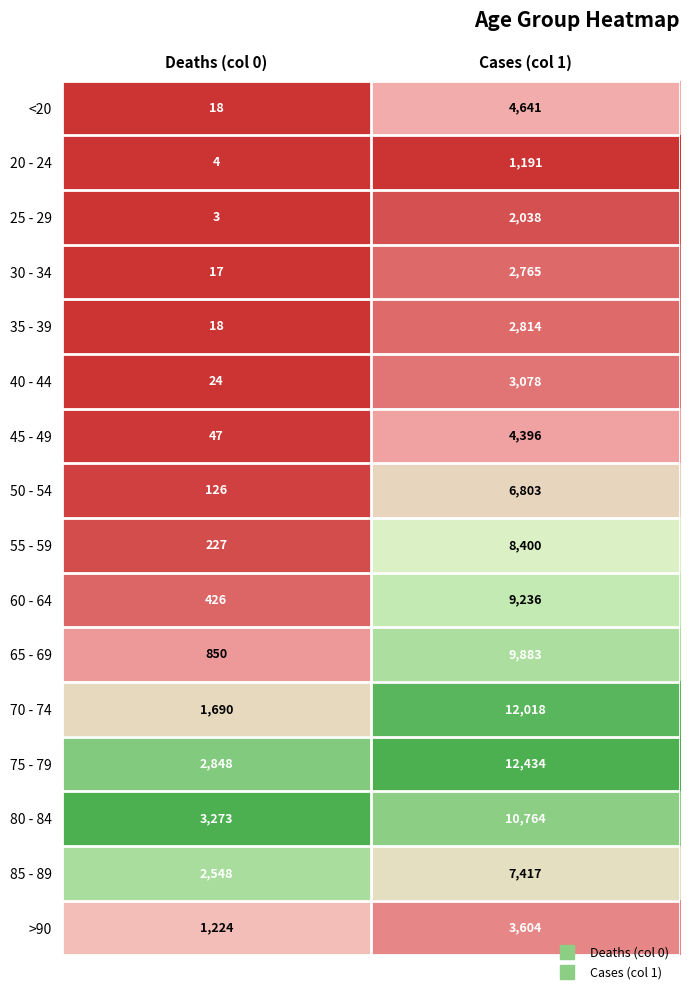

What is the total value across all series at Deaths (col 0)?

13343